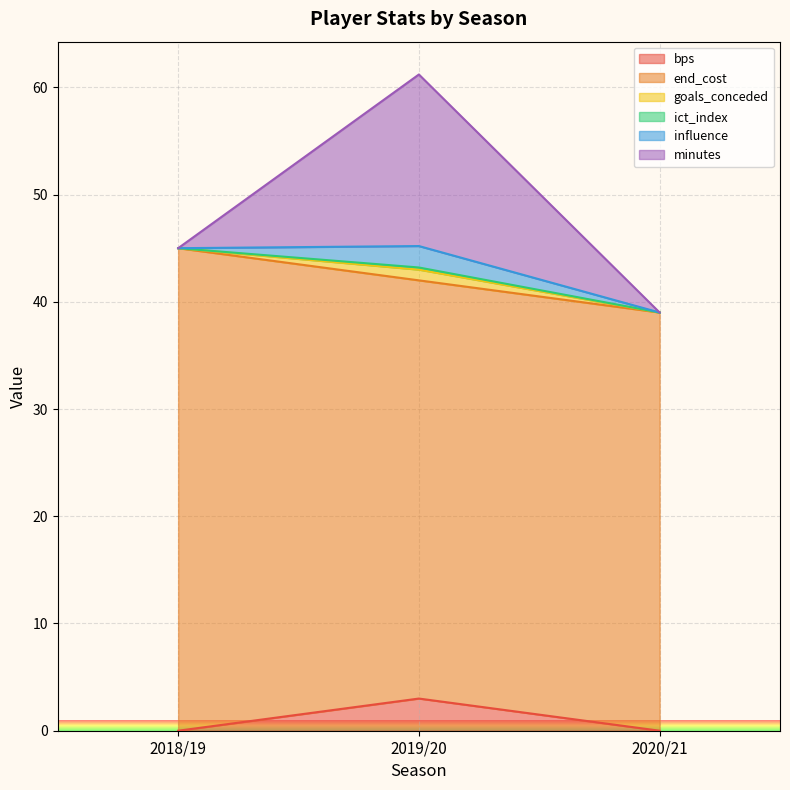

Is it true that minutes equals -6.7 at 2020/21?

False